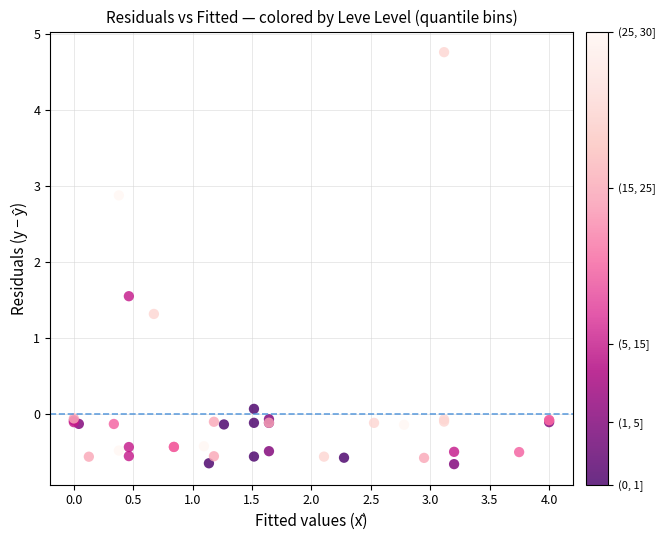

What Y value in the scatter plot is closest to 2?

1.6